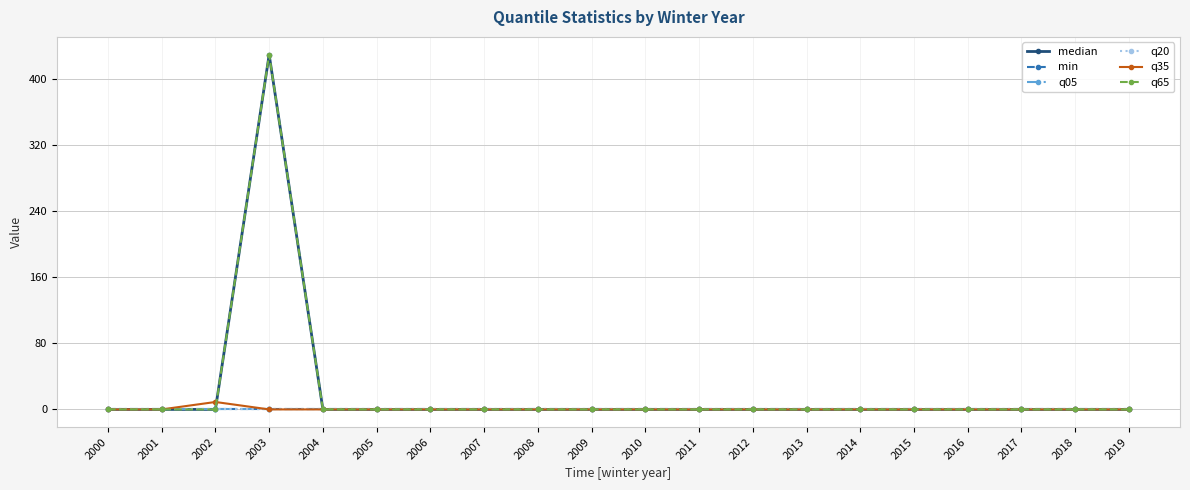

What is the spread (max minus min) of values at 2002?

9